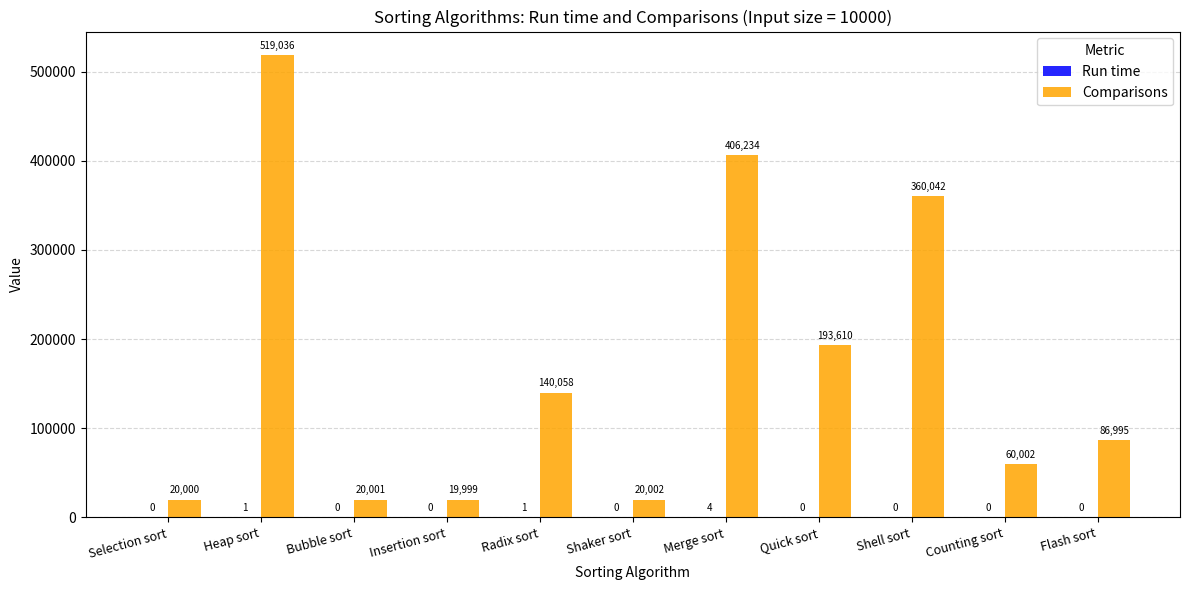

What is the total value across all series at Quick sort?

193610